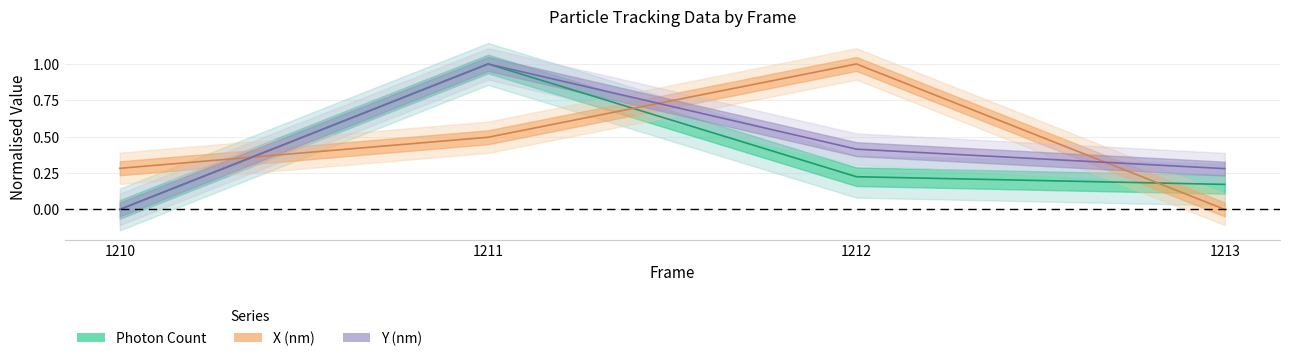

True or false: Y (nm) and Photon Count intersect in this chart.

False